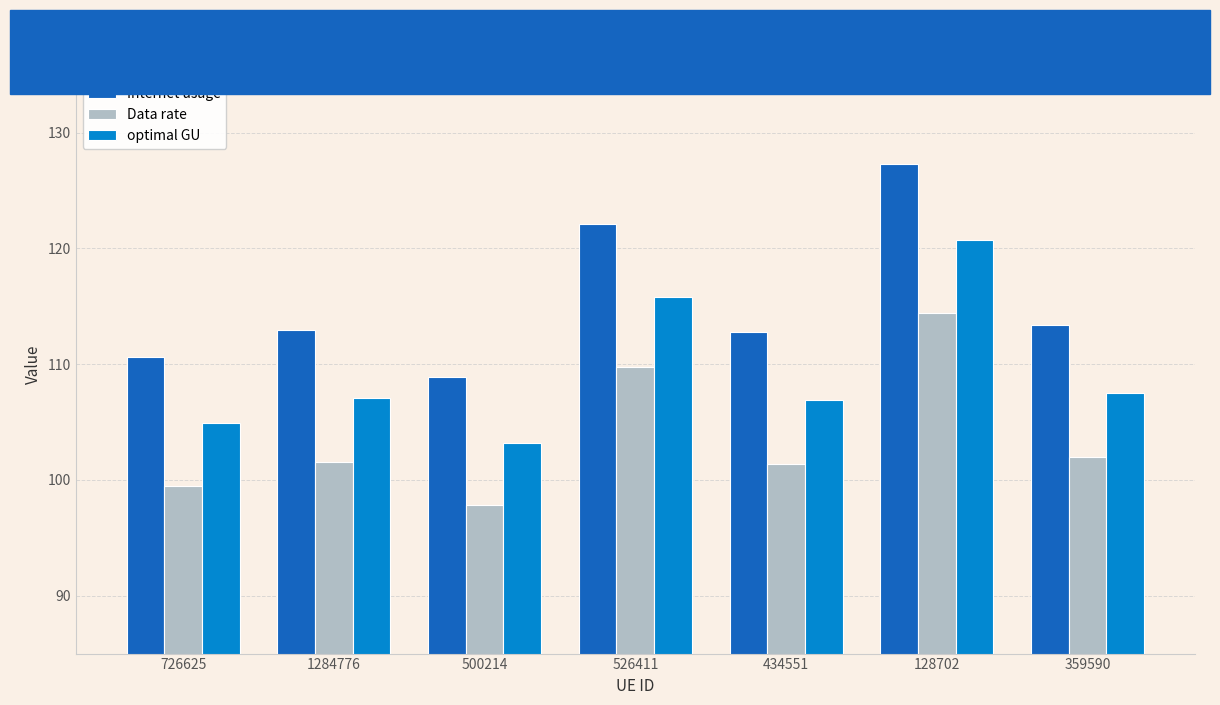

What is the average value of the Internet usage series?

115.4